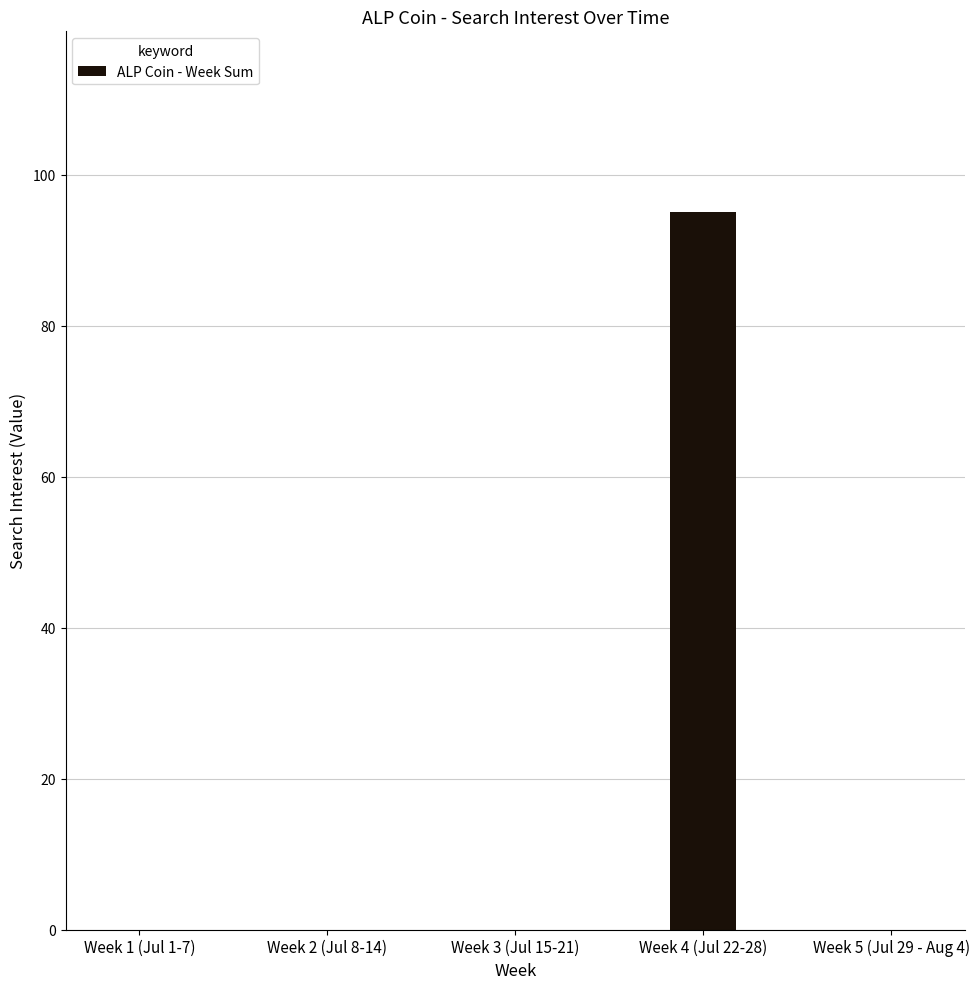

Which category has the highest value across all series?

Week 4 (Jul 22-28)